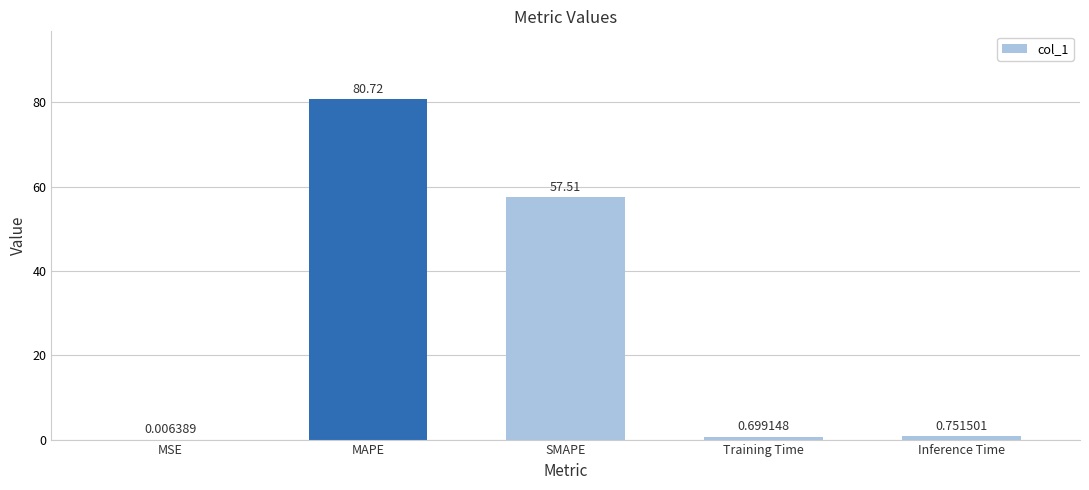

What is the sum of all values?

139.7